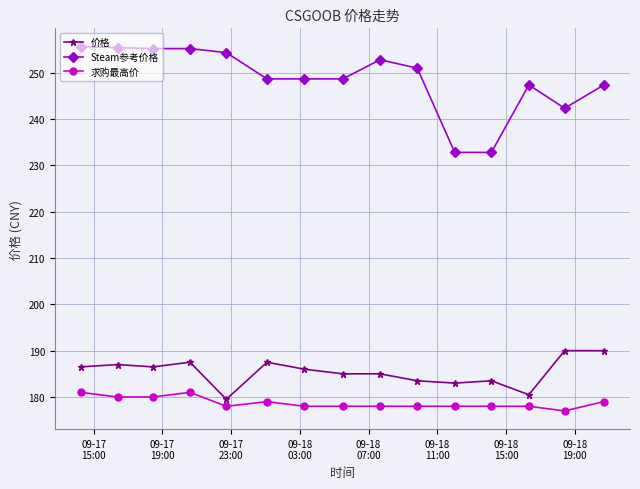

Which series has the largest range (max minus min)?

Steam参考价格